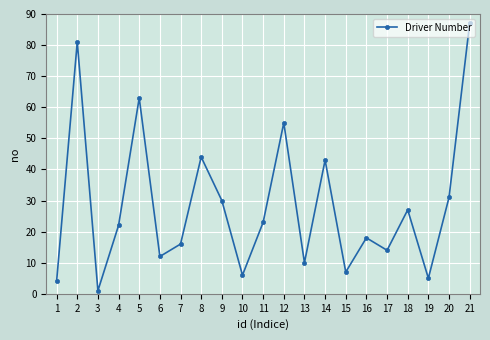

What is the change in value from 5 to 18?

-36